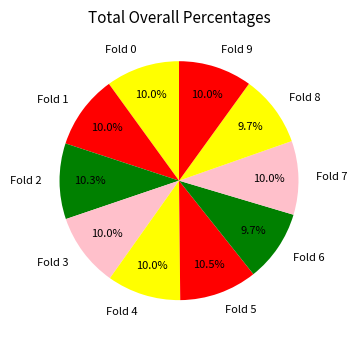

How much of the chart is everything except Fold 5?

89.5%